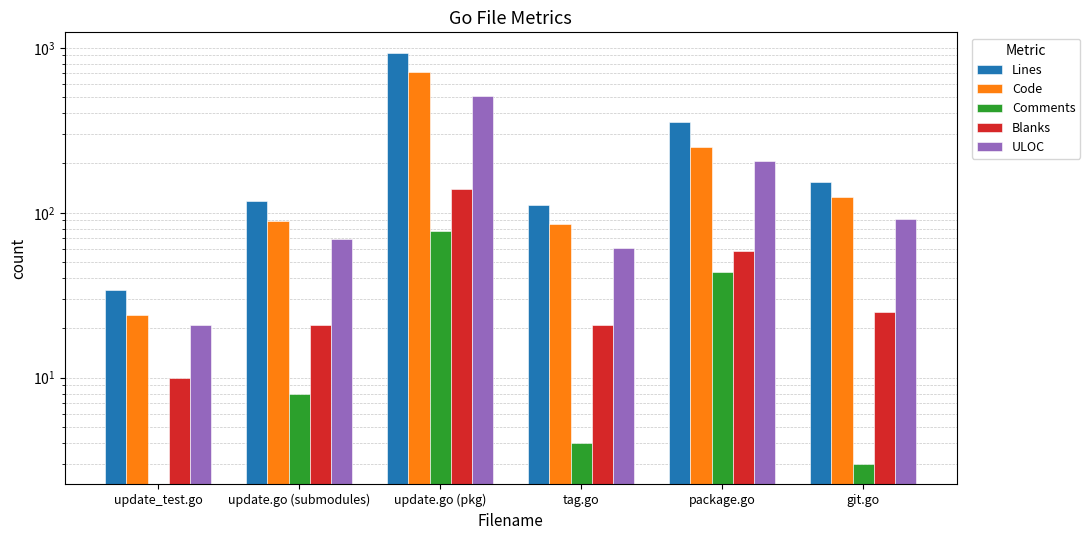

What is the spread (max minus min) of values at git.go?

150